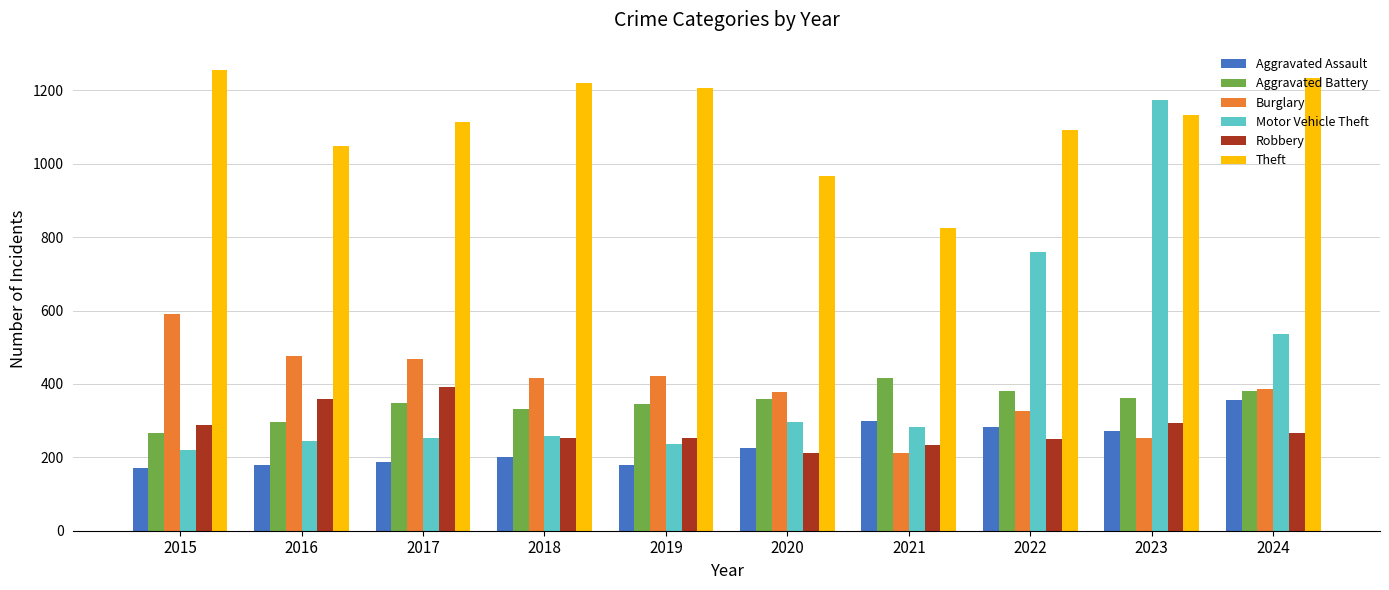

Does the chart contain any negative values?

No